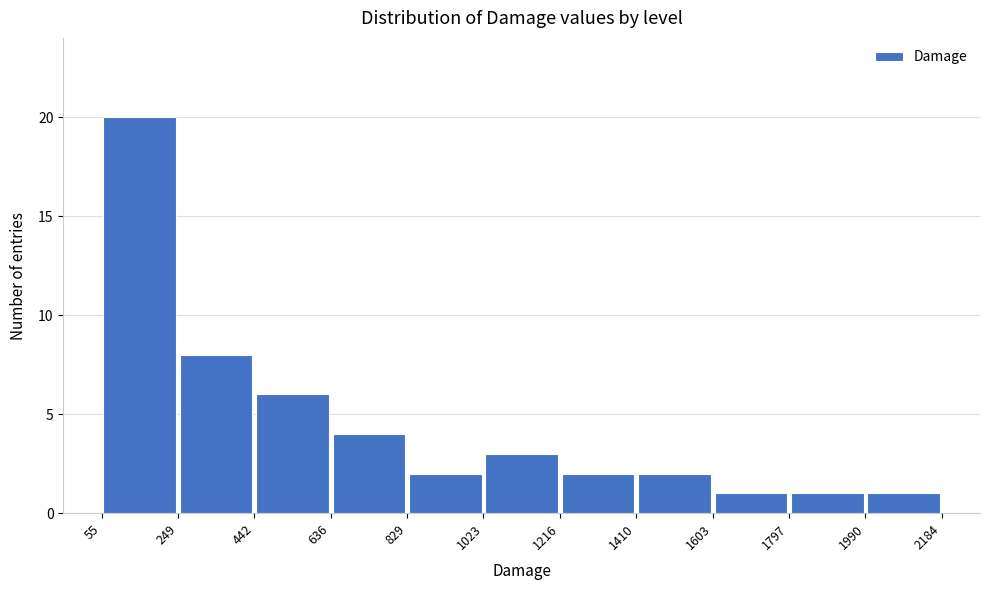

Over which range of the x-axis is the bar tallest?

55 to 249